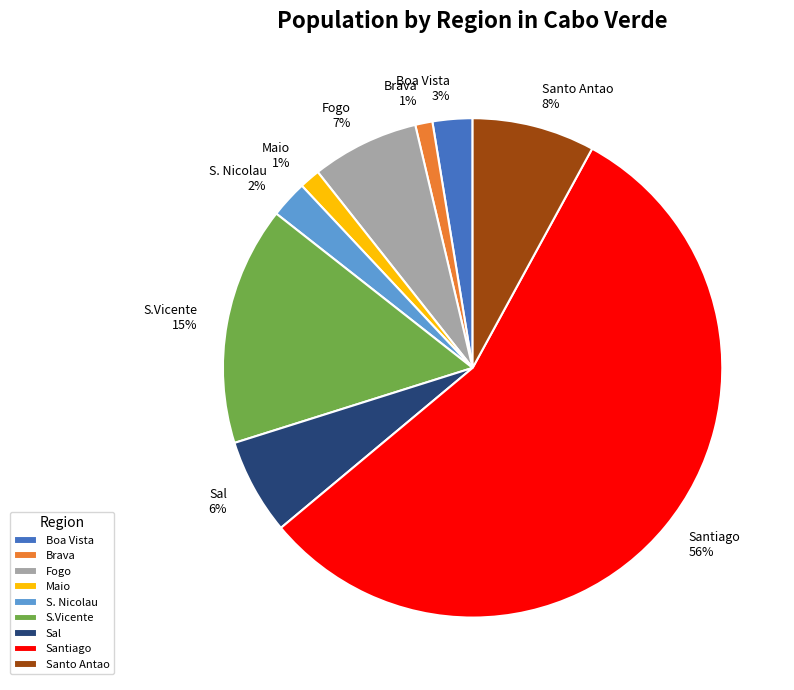

To the nearest percent, what percentage of the pie is Fogo?

7%